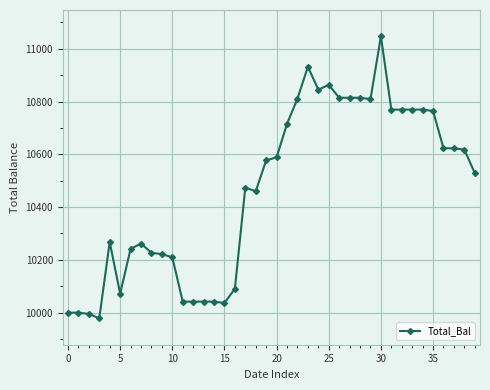

True or false: there are more than 2 points higher than both neighbors.

True